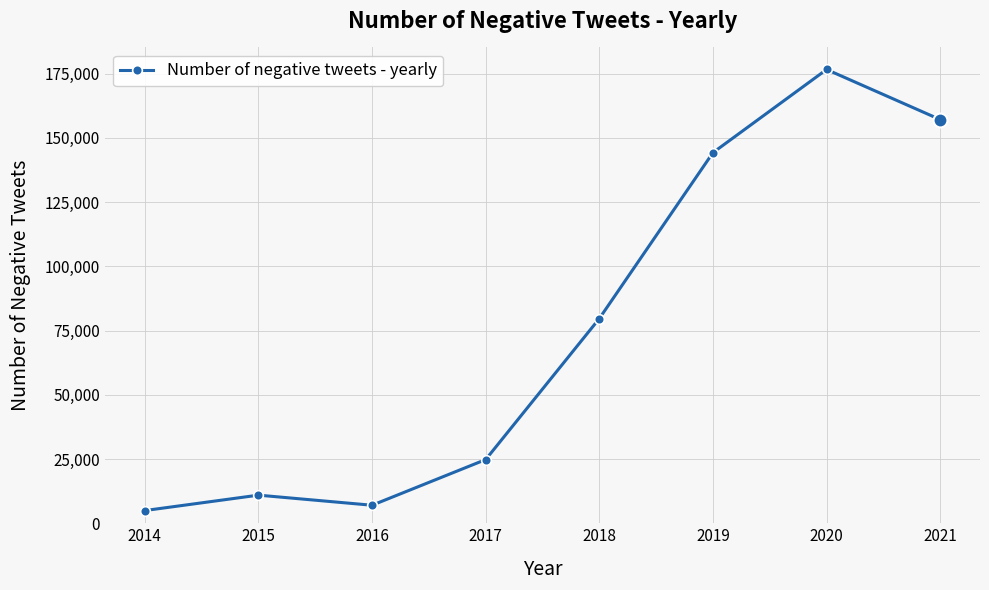

True or false: the data shows 10939 at 2015.

True